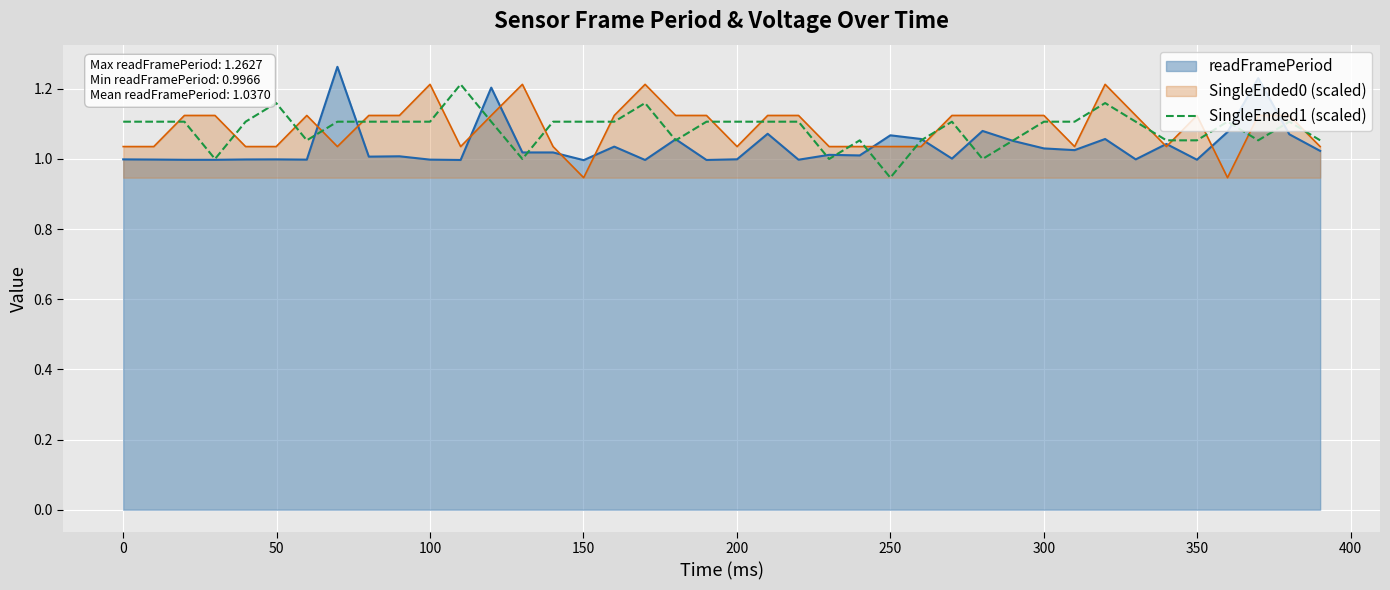

True or false: the data shows 0.4 at 200.

False